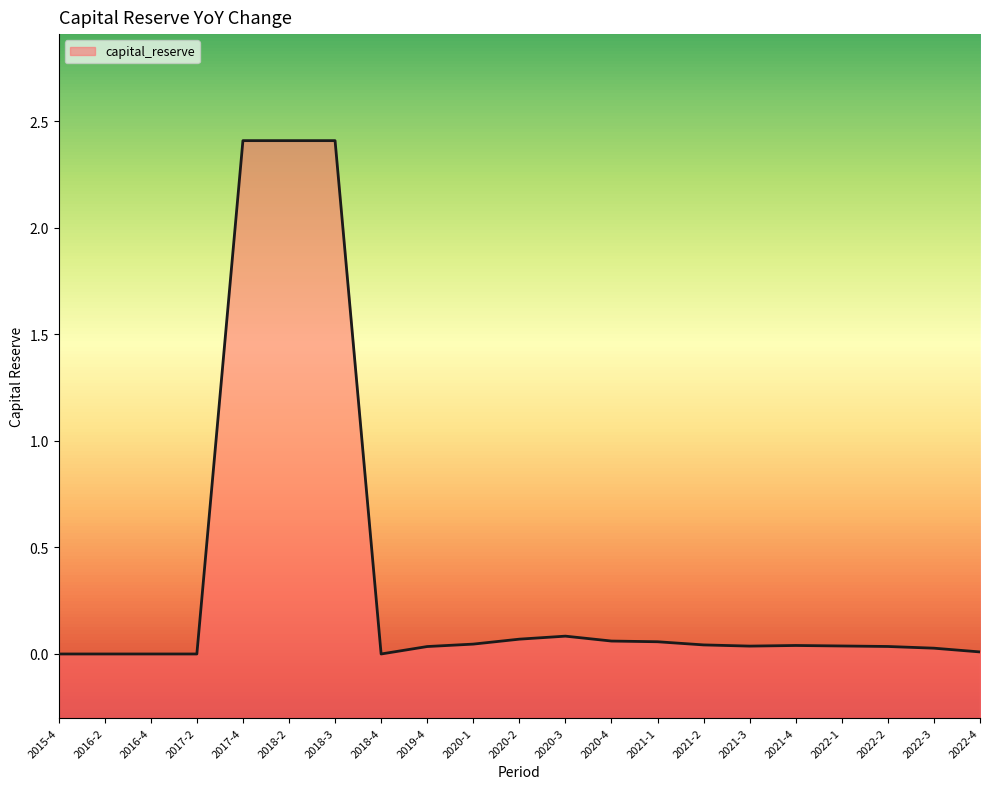

What is the average value?

0.4